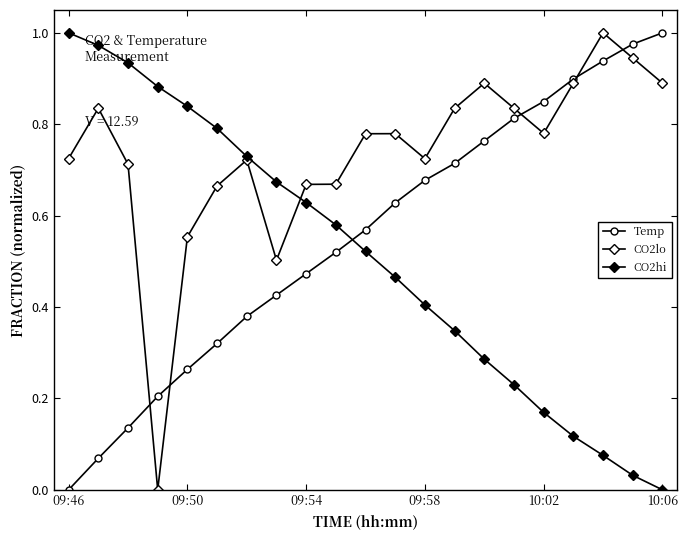

Does the chart have visible grid lines?

No